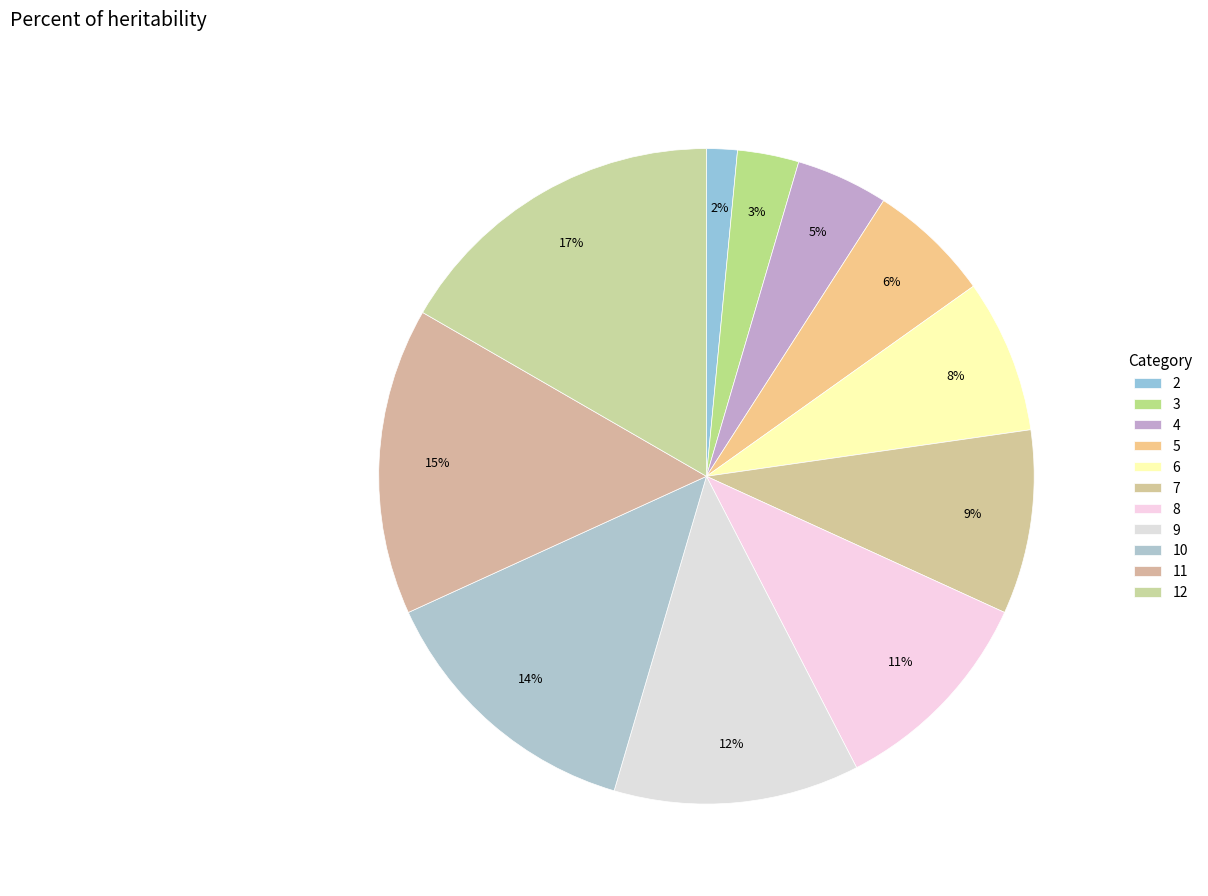

What is the largest slice in the pie chart?

12